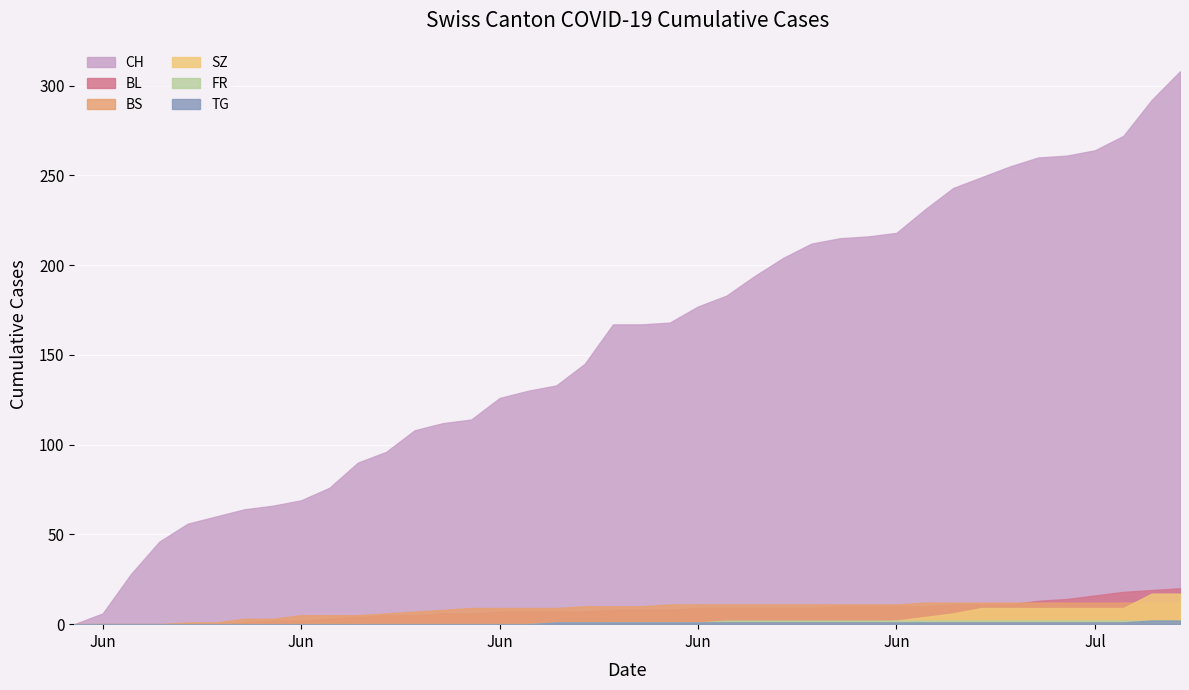

What are all the series names shown in the legend?

CH, BS, SZ, FR, TG, BL